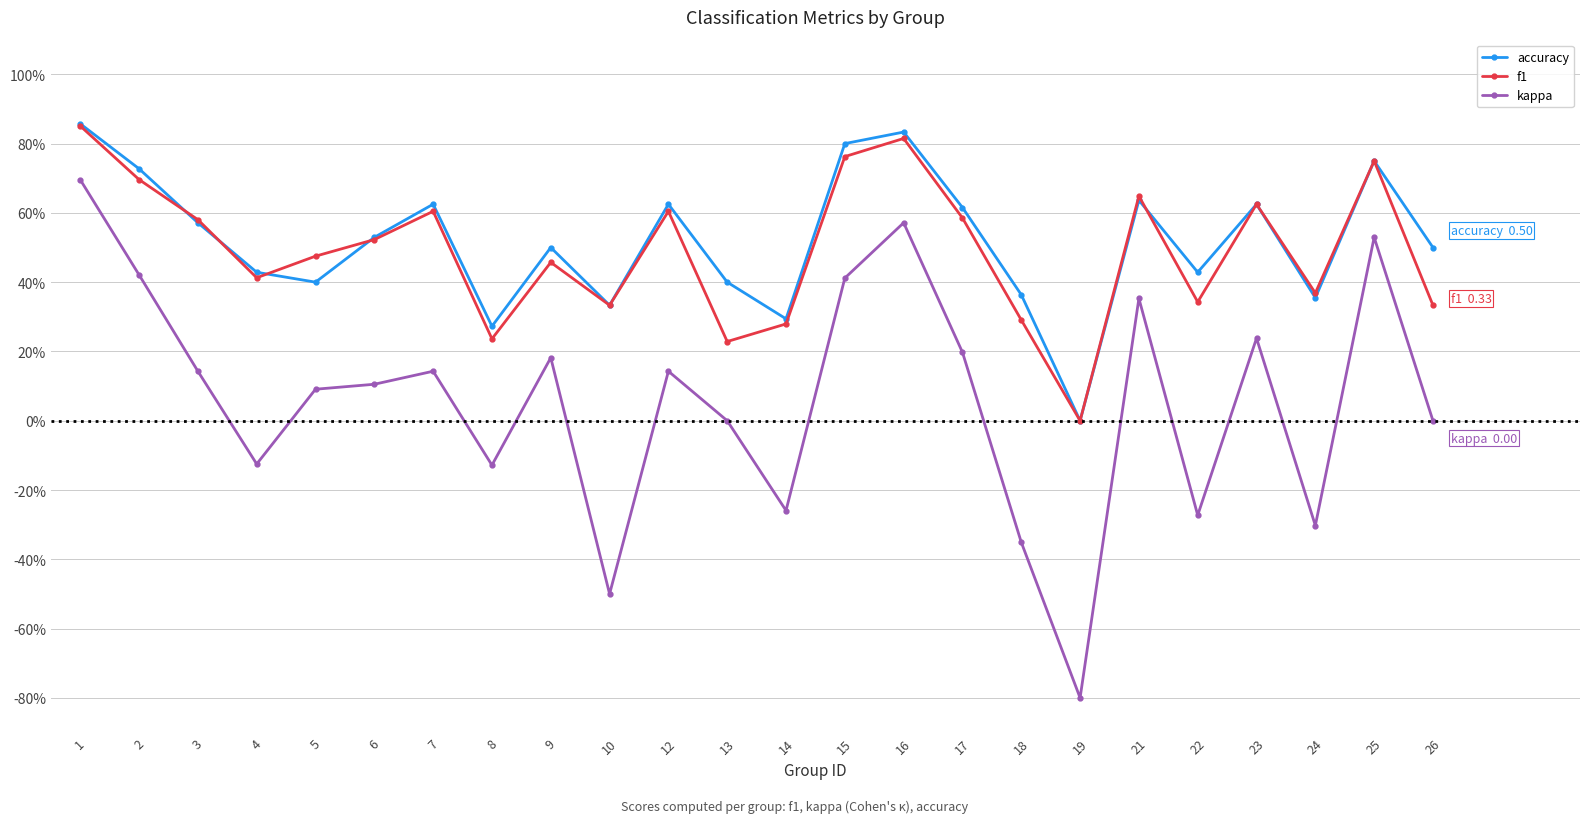

Which series has the widest spread of values?

kappa